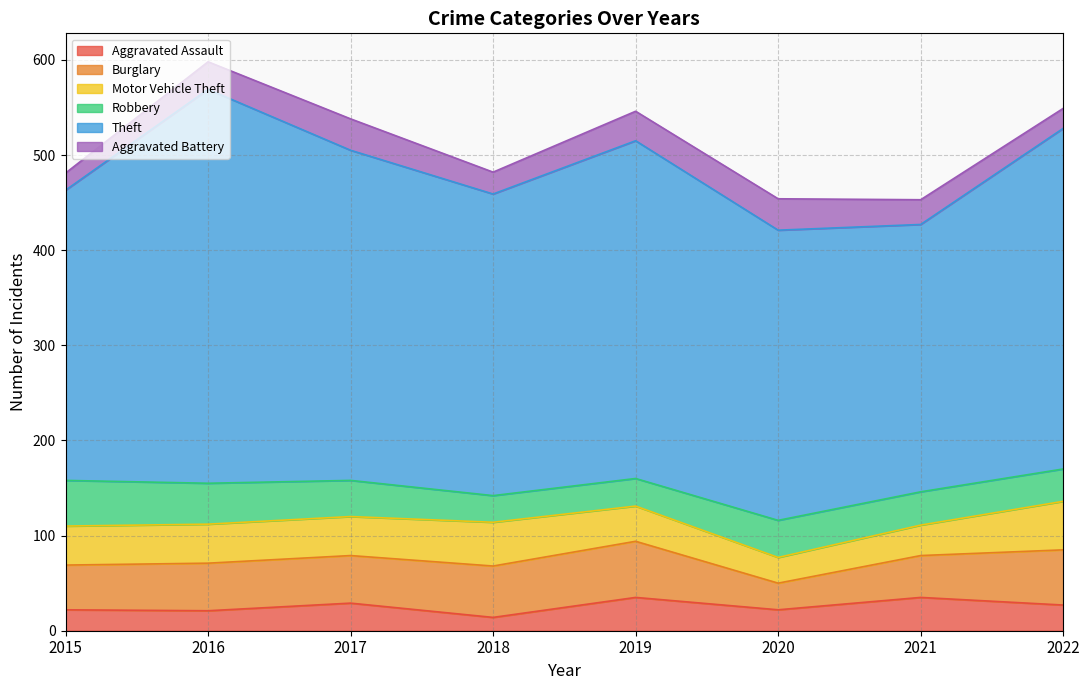

List the labels in order of Motor Vehicle Theft value, smallest first.

2020, 2021, 2019, 2015, 2016, 2017, 2018, 2022